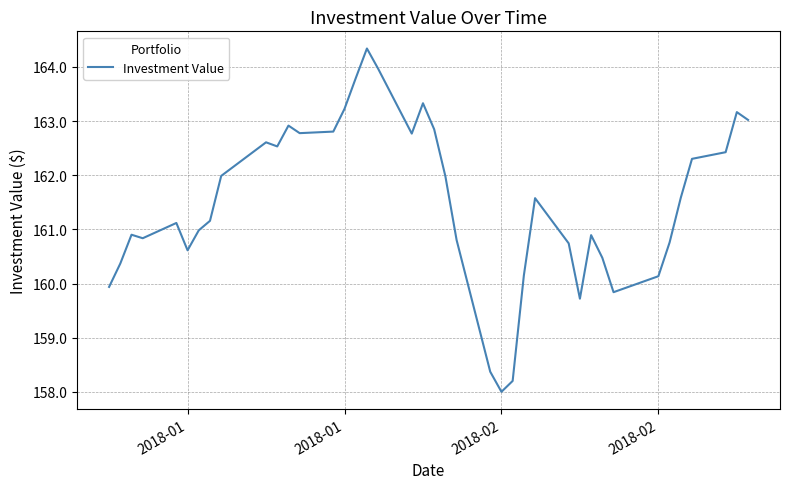

What is the minimum value shown in the chart?

158.0